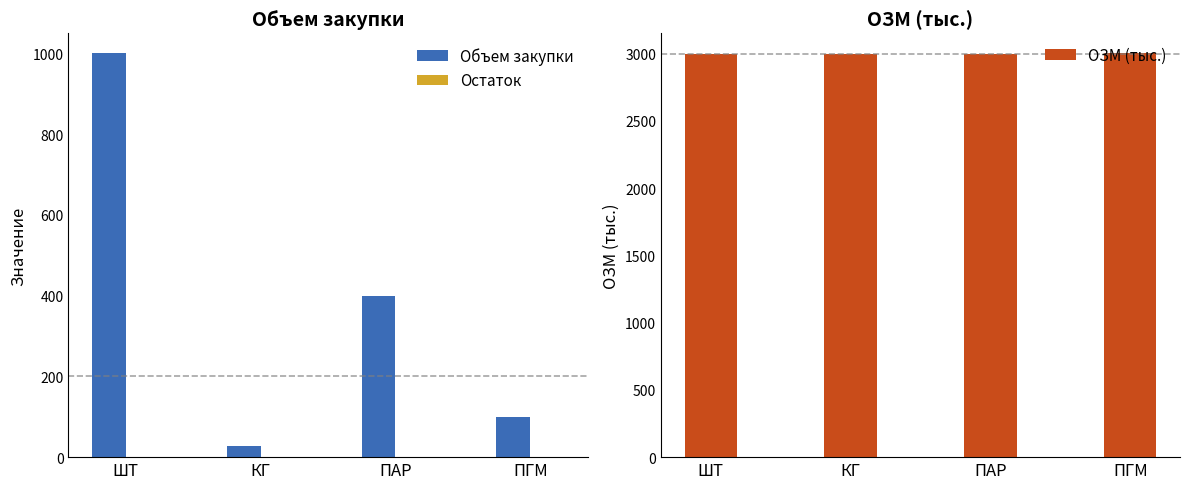

Is it true that Объем закупки equals 28.0 at КГ?

True